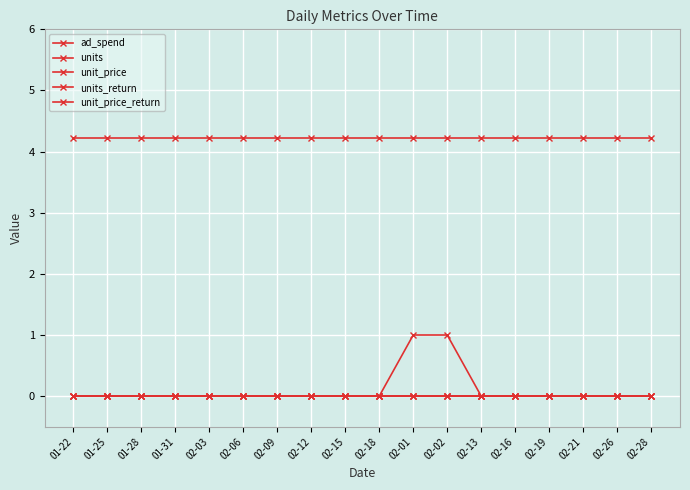

Does the chart have visible grid lines?

Yes